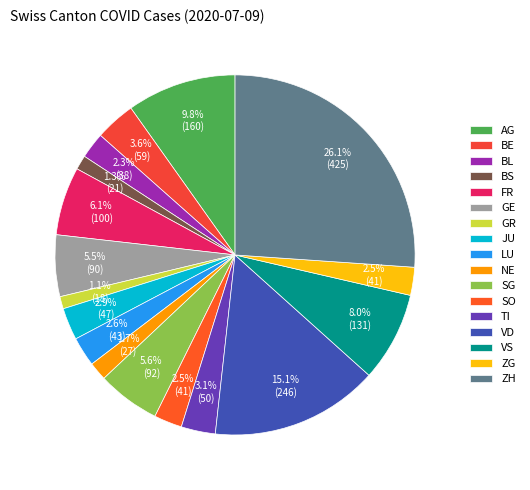

Rank the categories by value from highest to lowest.

ZH, VD, AG, VS, FR, SG, GE, BE, TI, JU, LU, SO, ZG, BL, NE, BS, GR